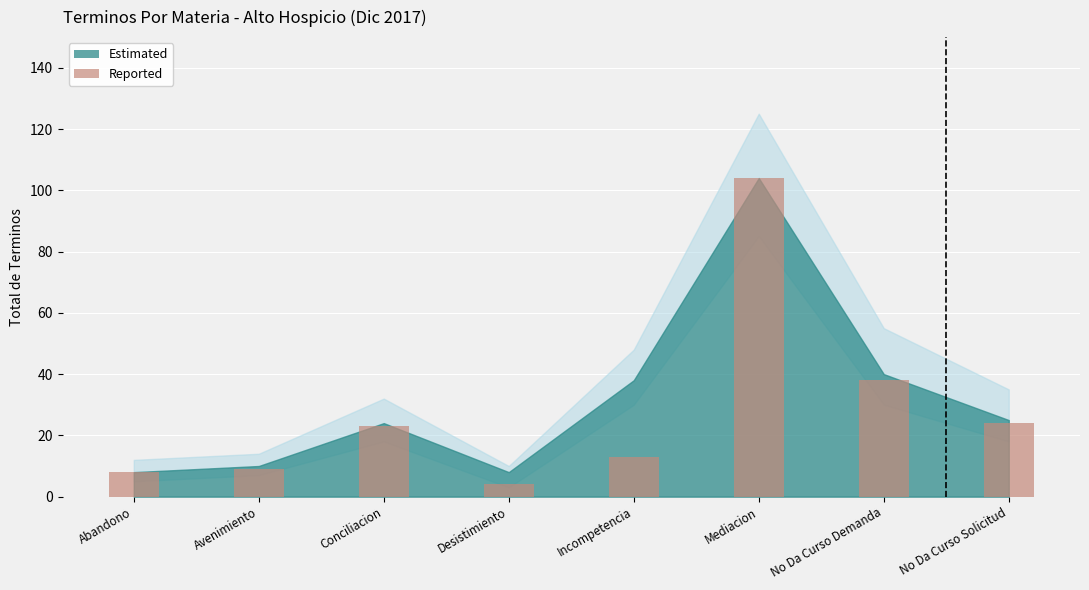

What is the value of the 6th bar from the left?

104